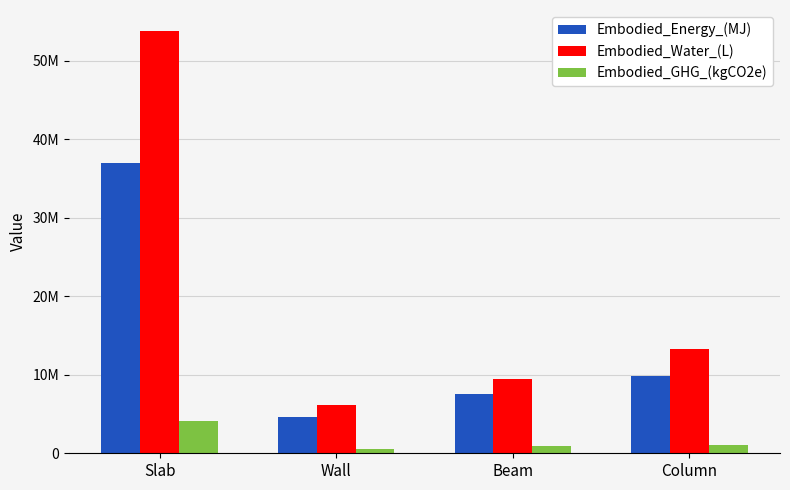

What is the sum of the Embodied_Water_(L) values at Beam and Column?

22692112.5